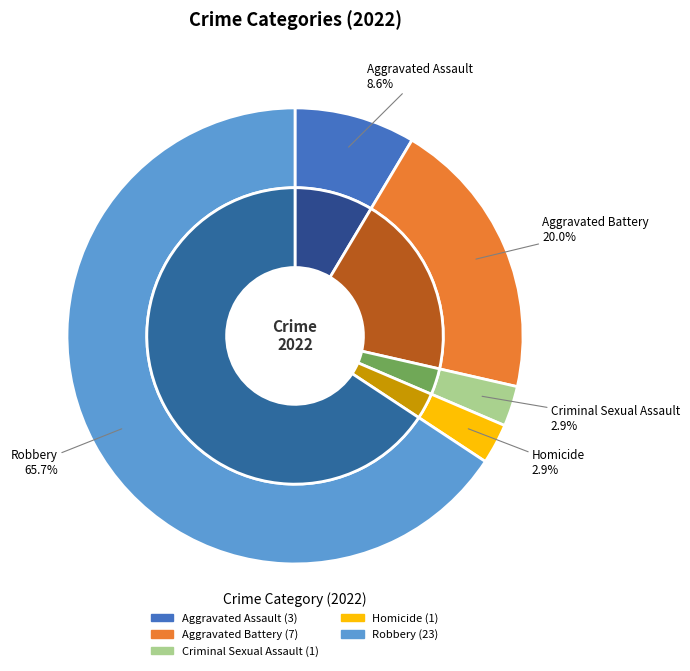

What is the total percentage of Aggravated Battery and Aggravated Assault?

28.6%